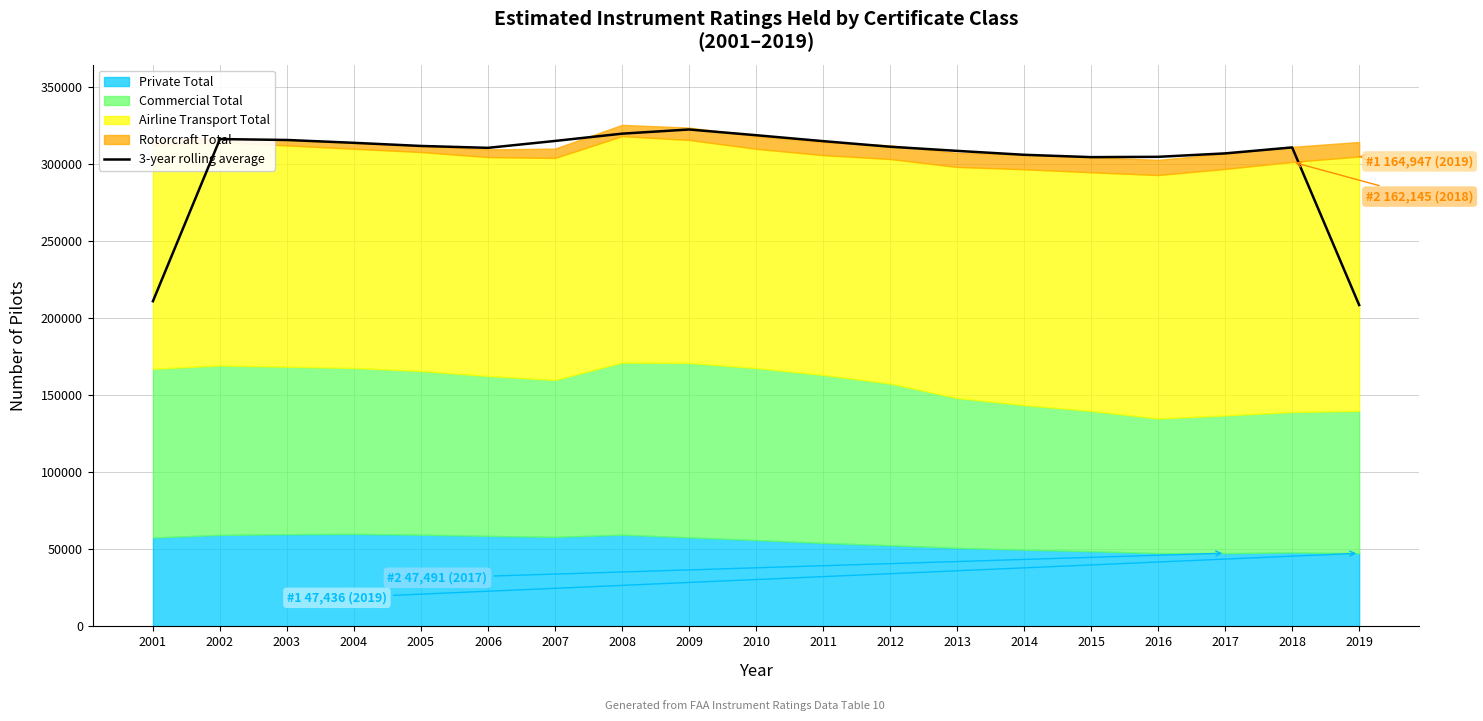

Where is the data nearest to the value 265321?

2015